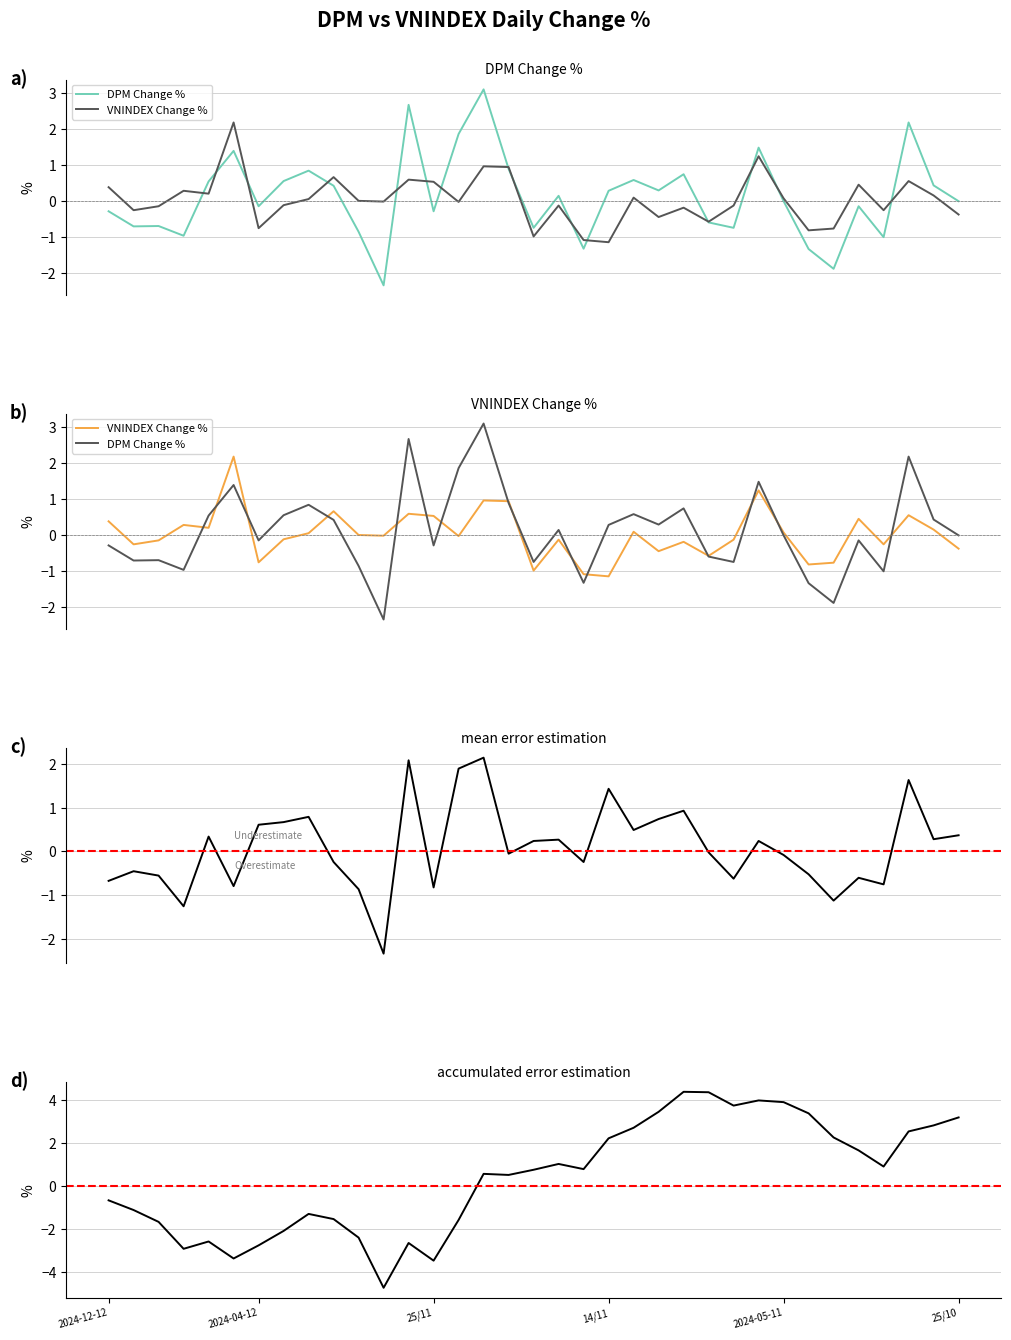

Count the number of data series in this chart.

4